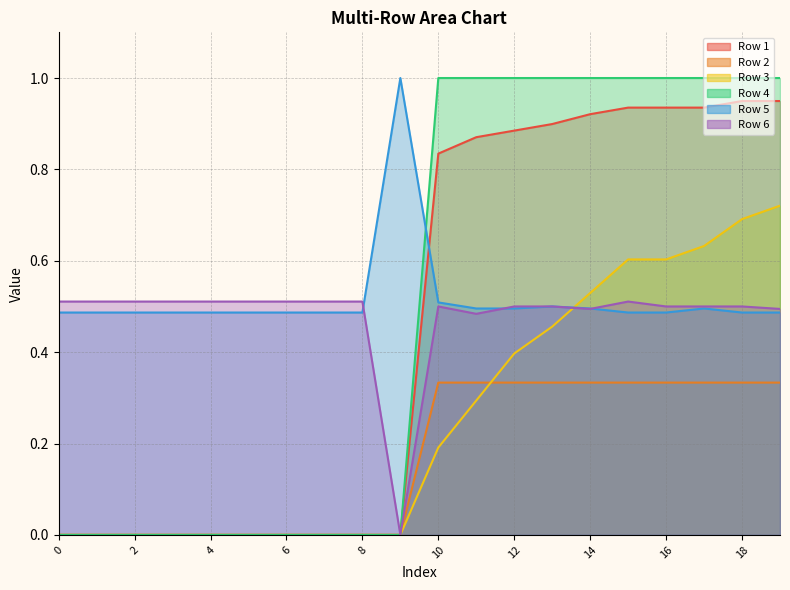

Reading left to right, list all the values displayed in this chart.

Row 1: 0.0	0.0	0.0	0.0	0.0	0.0	0.0	0.0	0.0	0.0	0.8	0.9	0.9	0.9	0.9	0.9	0.9	0.9	0.9	0.9
Row 2: 0.0	0.0	0.0	0.0	0.0	0.0	0.0	0.0	0.0	0.0	1.0	1.0	1.0	1.0	1.0	1.0	1.0	1.0	1.0	1.0
Row 3: 0.0	0.0	0.0	0.0	0.0	0.0	0.0	0.0	0.0	0.0	0.2	0.3	0.4	0.5	0.5	0.6	0.6	0.6	0.7	0.7
Row 4: 0.0	0.0	0.0	0.0	0.0	0.0	0.0	0.0	0.0	0.0	0.3	0.3	0.3	0.3	0.3	0.3	0.3	0.3	0.3	0.3
Row 5: 0.5	0.5	0.5	0.5	0.5	0.5	0.5	0.5	0.5	1.0	0.5	0.5	0.5	0.5	0.5	0.5	0.5	0.5	0.5	0.5
Row 6: 0.5	0.5	0.5	0.5	0.5	0.5	0.5	0.5	0.5	0.0	0.5	0.5	0.5	0.5	0.5	0.5	0.5	0.5	0.5	0.5